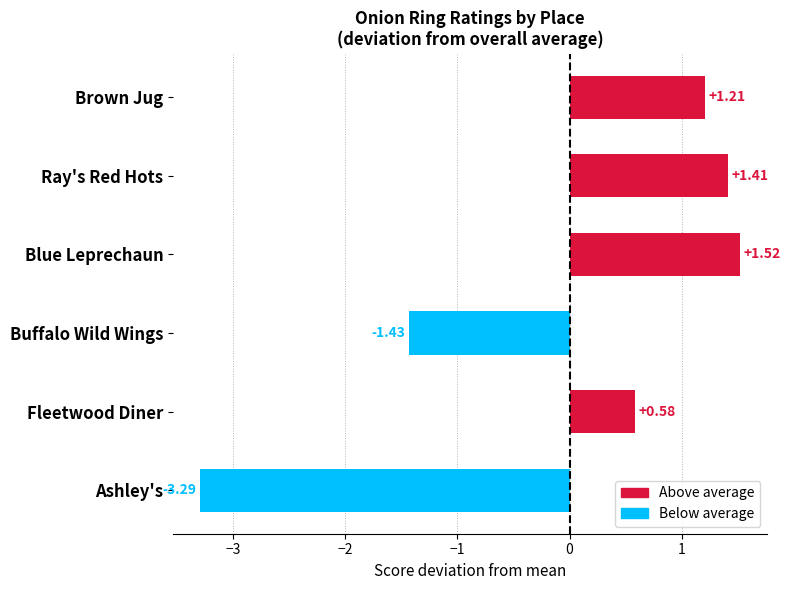

At which category does the chart reach its peak across all series?

Blue Leprechaun